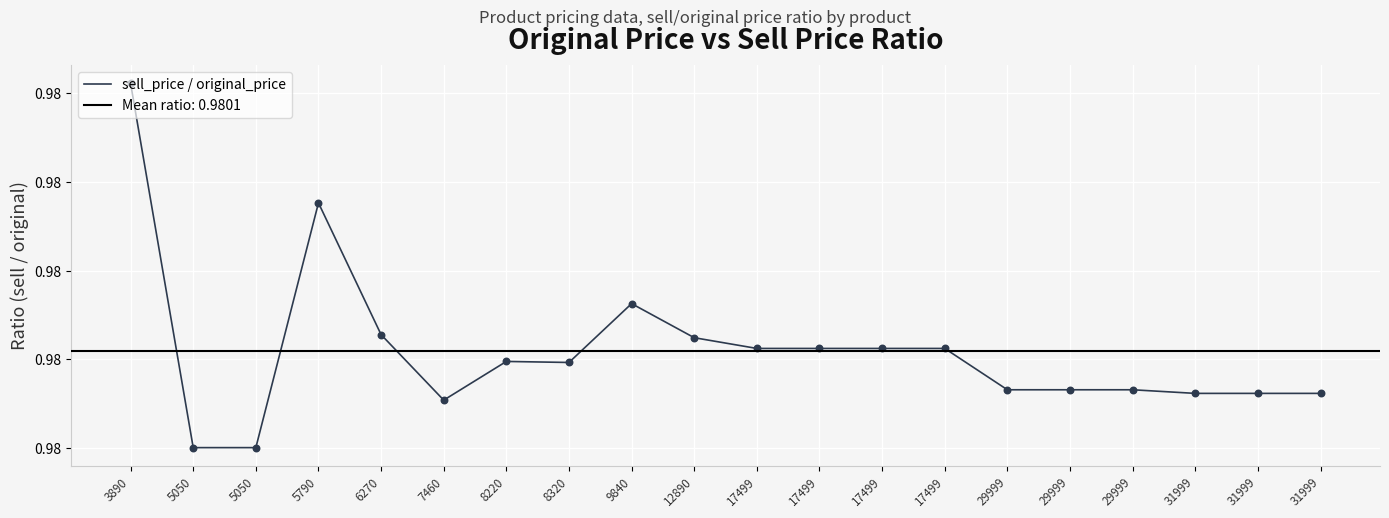

Between 9840 and 17499, which is larger?

9840